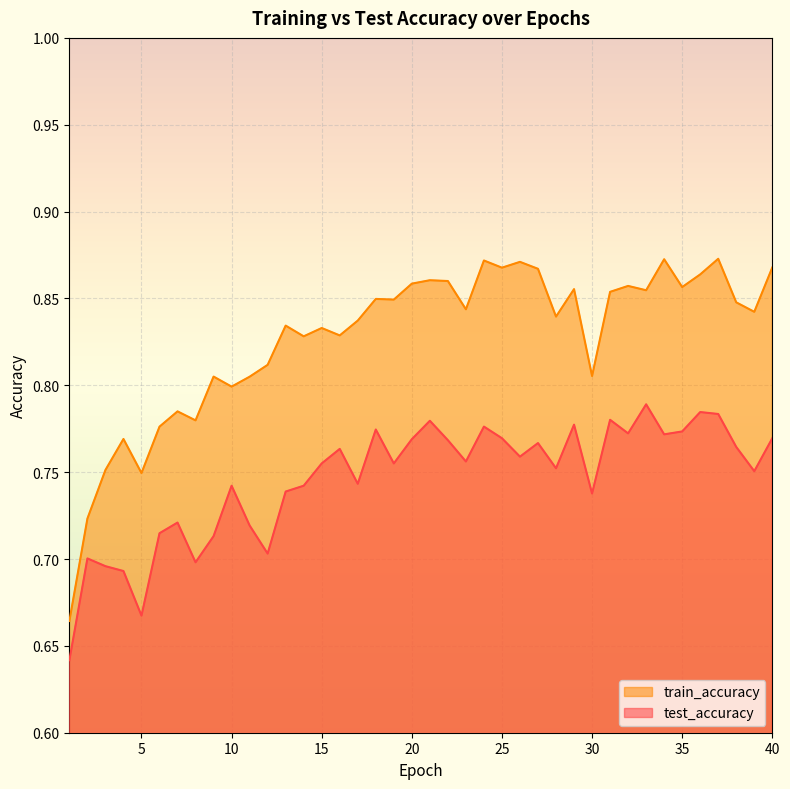

What is the sum of the train_accuracy values at 22 and 7?

1.6